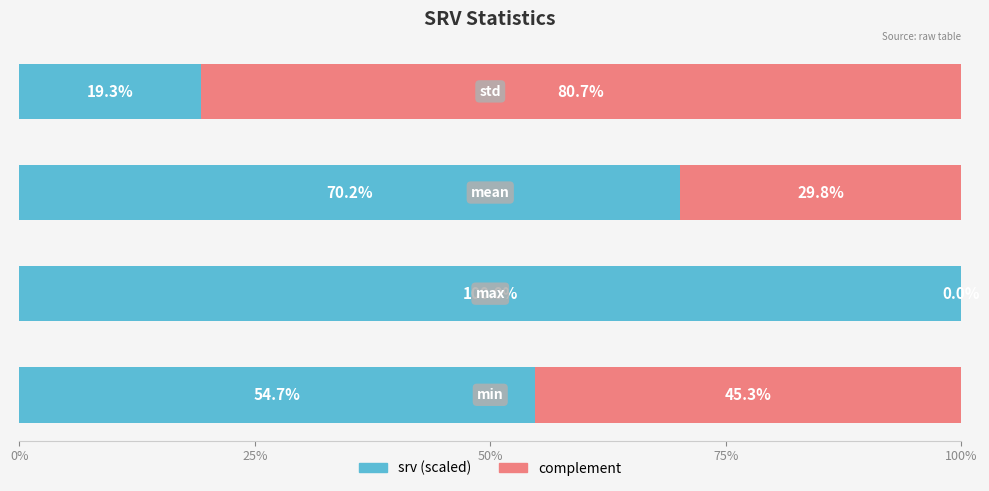

Reading left to right, what are all the values shown in this chart?

srv: 0%=54.7	25%=100.0	50%=70.2	75%=19.3
srv_complement: 0%=45.3	25%=0.0	50%=29.8	75%=80.7